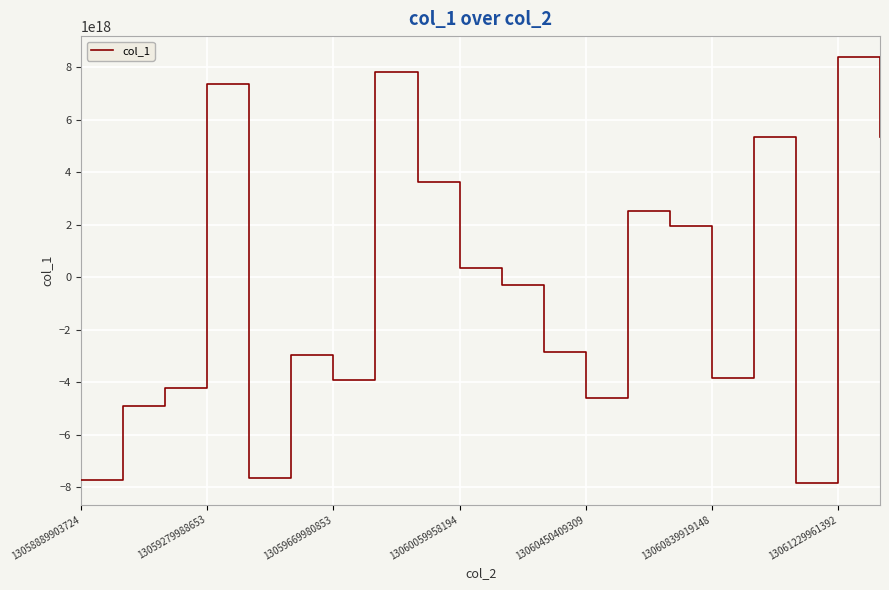

Reading left to right, what are all the values shown in this chart?

-7732621446893986816	-4887734864827685888	-4212110411005129216	7378722658639254528	-7636677497827005440	-2942857669896341504	-3914846634445889024	7812872767386746880	3649787256519735808	342533407897291264	-287479796702397920	-2827914161454466048	-4599800953081305088	2521711288497439232	1964442911763862016	-3824069210903994368	5340381971424461824	-7846080160782150656	8381652097168338944	5338564479897048064